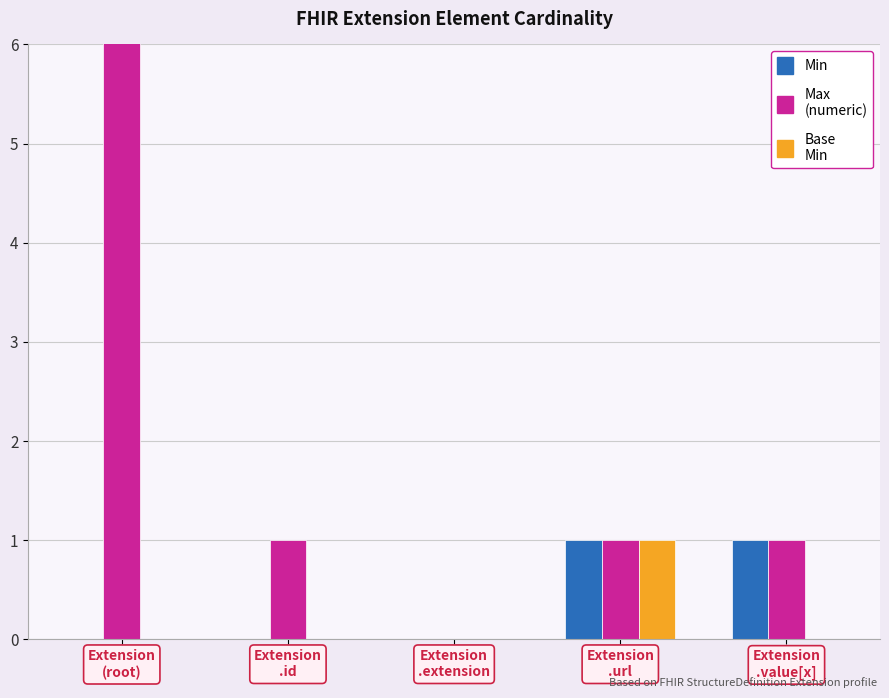

How many bars are there in each group?

3